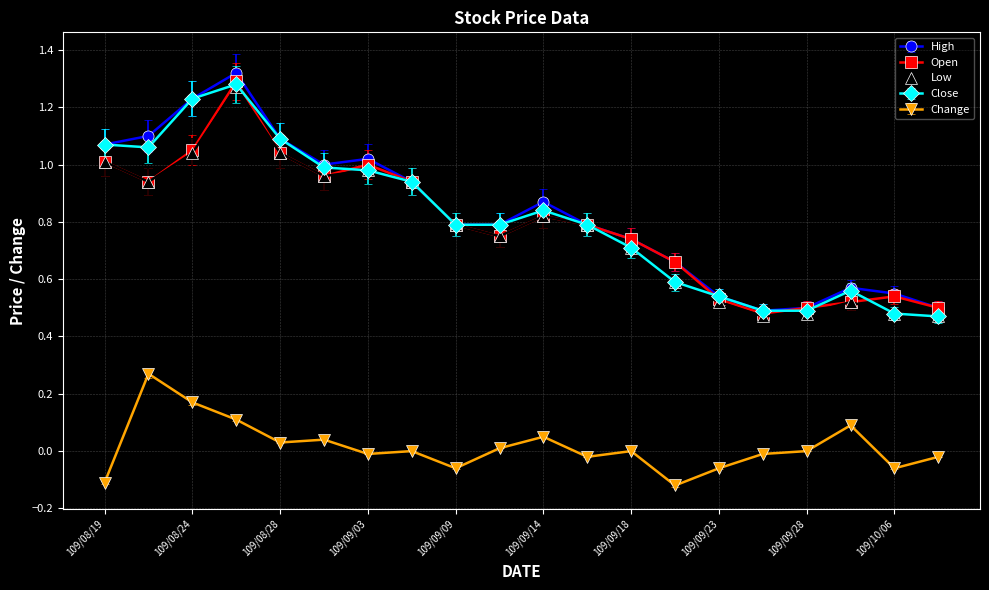

True or false: Close and Change cross at least once.

False